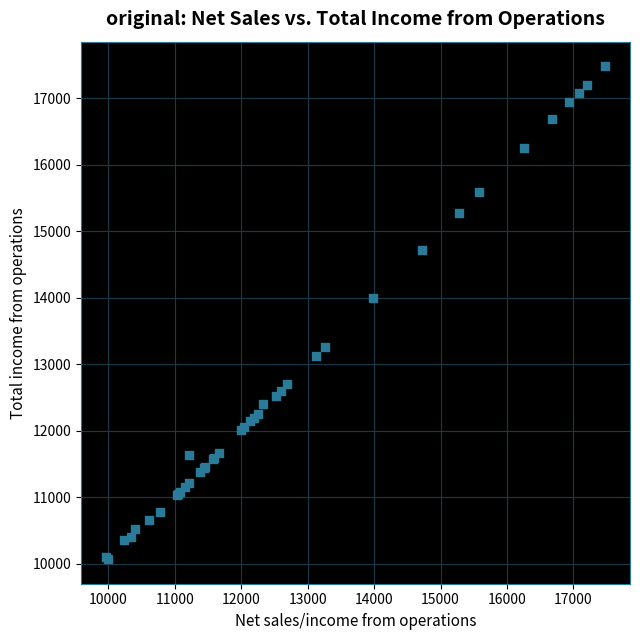

What Y value in the scatter plot is closest to 13773?

13990.1